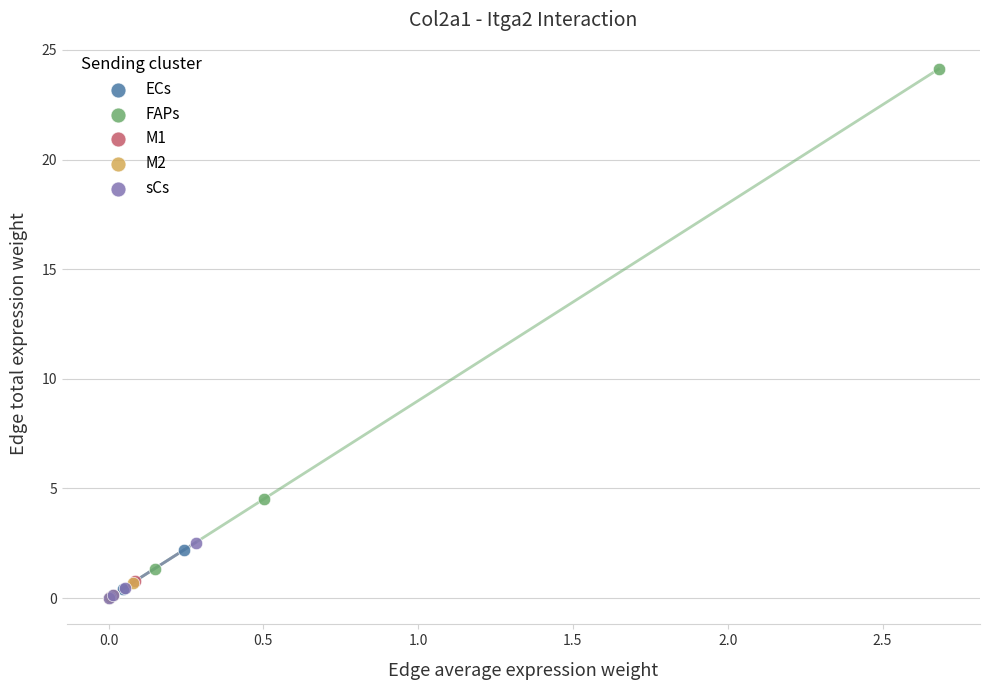

Which series has the widest spread of Y values?

FAPs